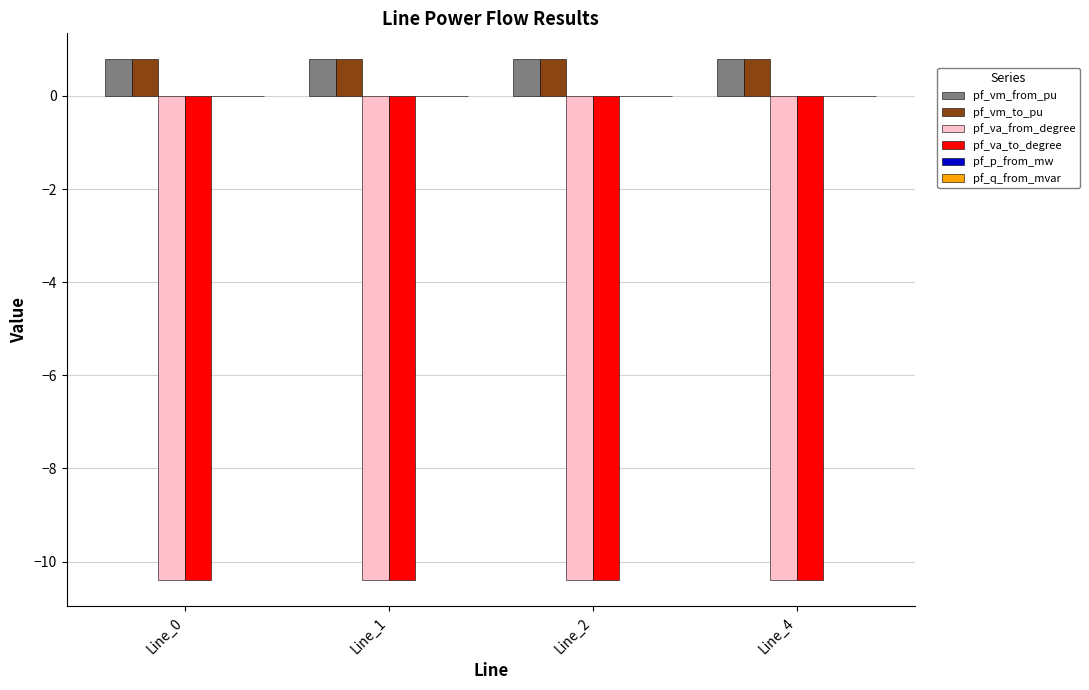

What is the sum of all pf_vm_from_pu values?

3.1